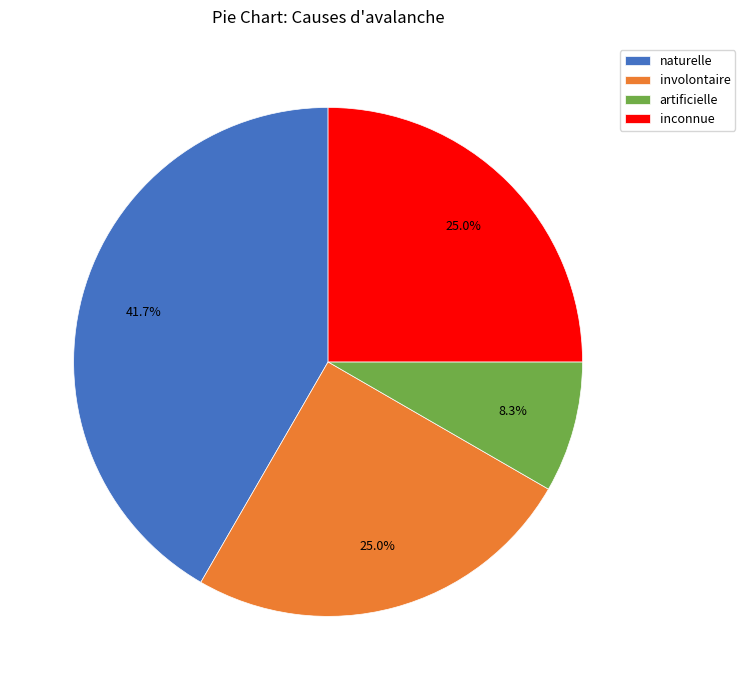

Count the number of slices in the pie.

4